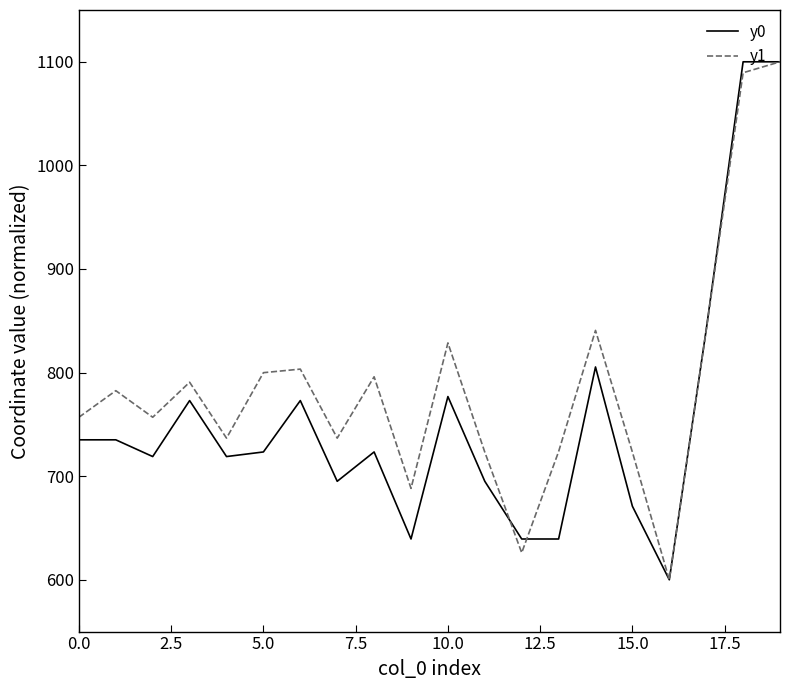

Which series has the largest total across all categories?

y1